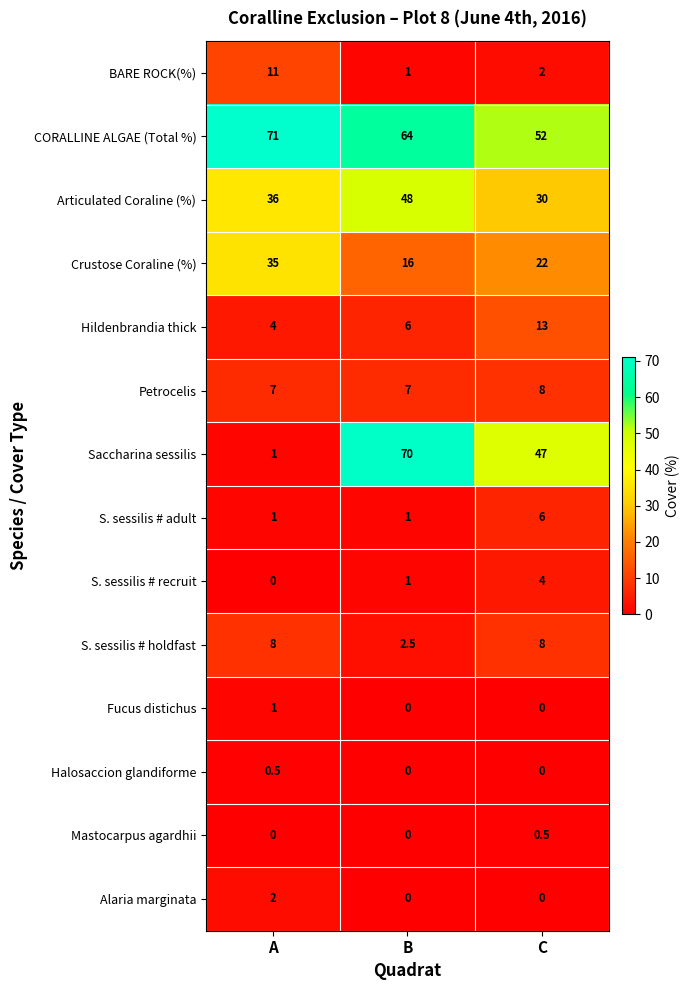

At how many categories does at least one series exceed 26?

3